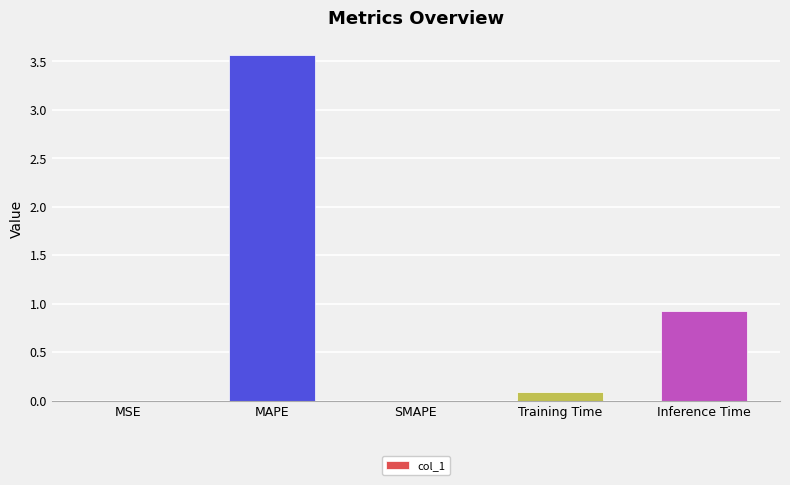

Are the bars grouped side by side (vs. stacked)?

No